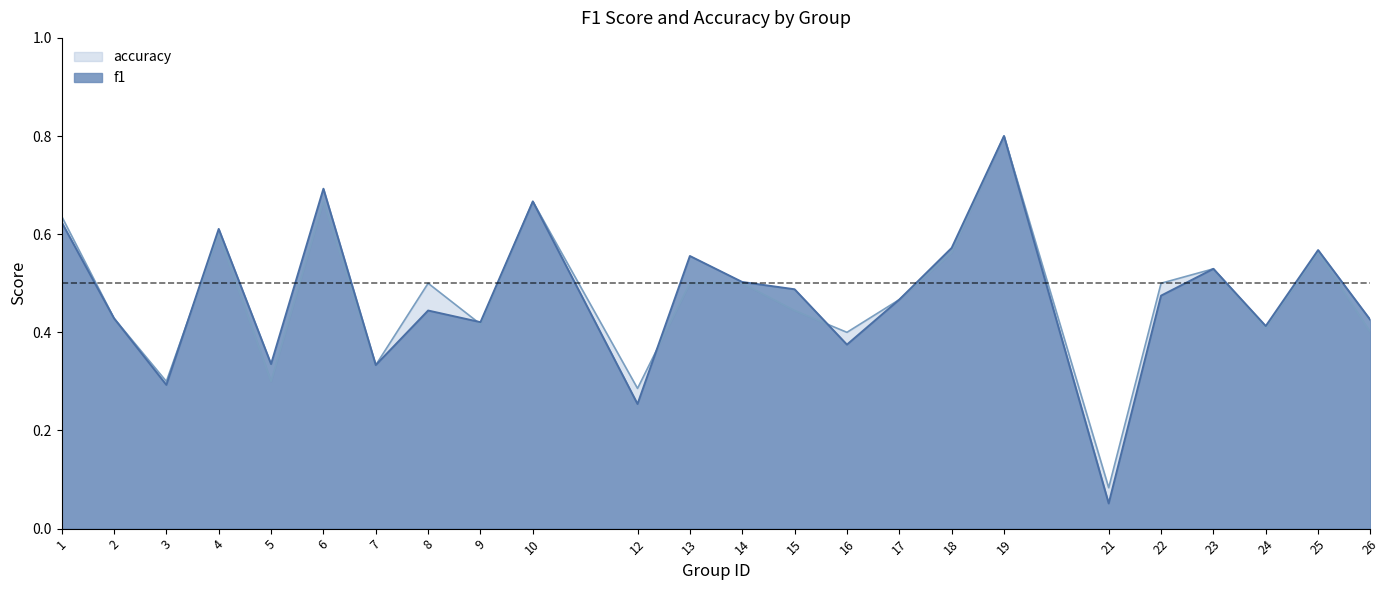

Rank the series by their maximum value, from lowest to highest.

f1, accuracy